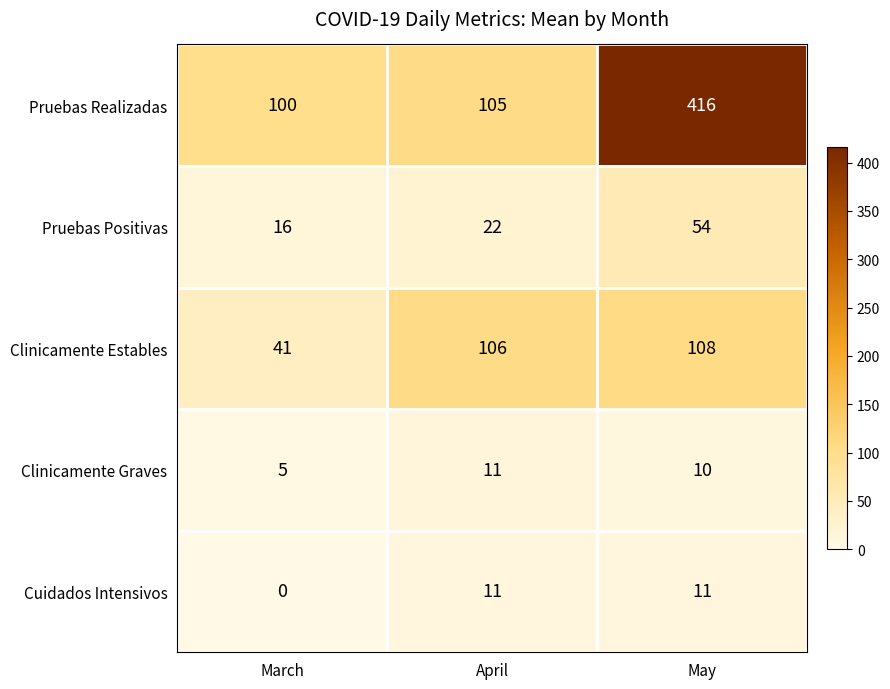

What is the difference between the Clinicamente Graves values at March and April?

6